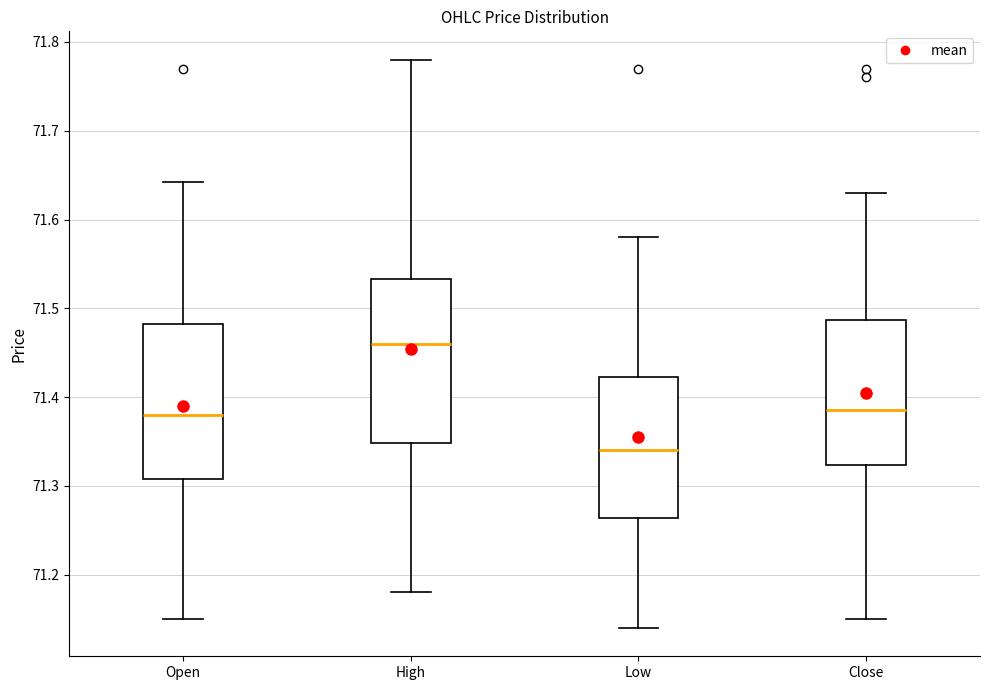

Where is the lower edge of the box for High on the y-axis? The values are not printed on the chart, so give them approximately, as read against the axis.

71.35